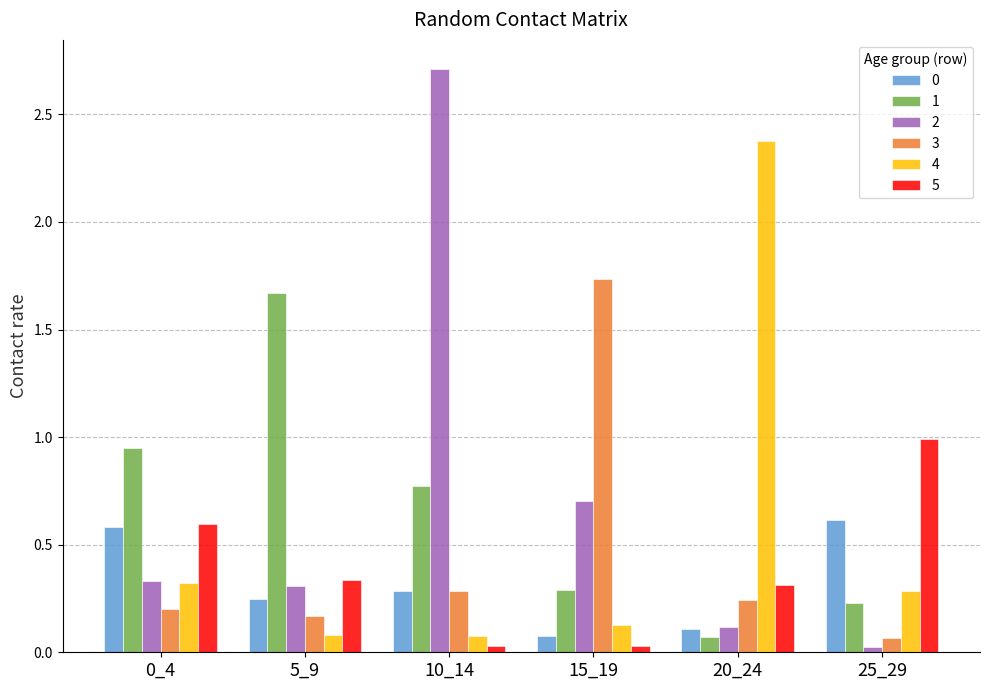

At which category does the chart reach its peak across all series?

10_14